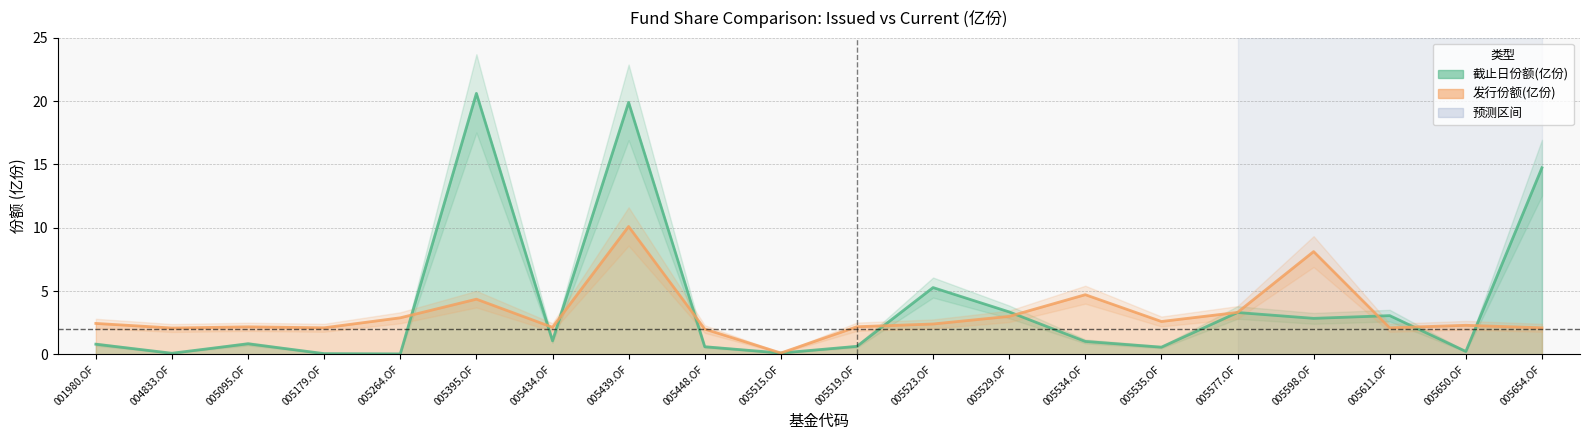

The value of 截止日份额(亿份) at 005519.OF is 0.6. True or false?

True